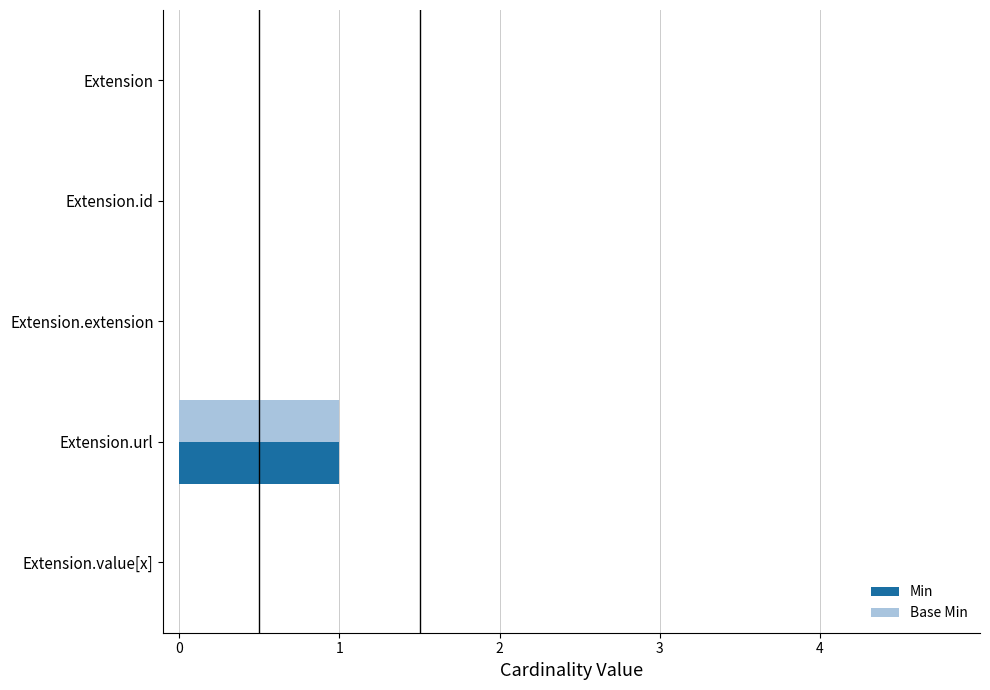

What is the maximum value for Min?

1